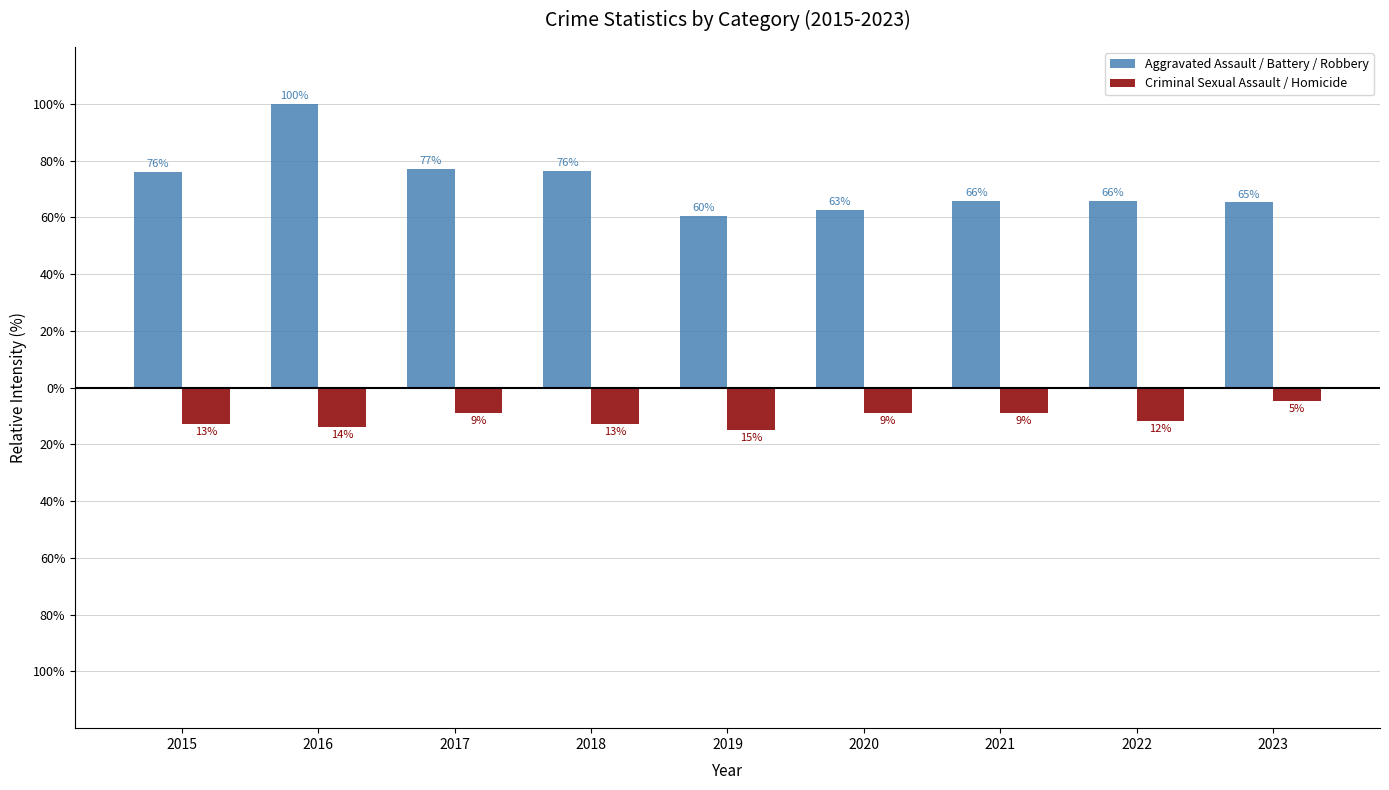

What are all the series names shown in the legend?

Aggravated Assault / Battery / Robbery, Criminal Sexual Assault / Homicide